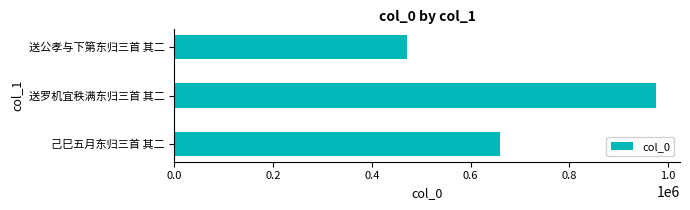

How many values are between 472052 and 975457?

3